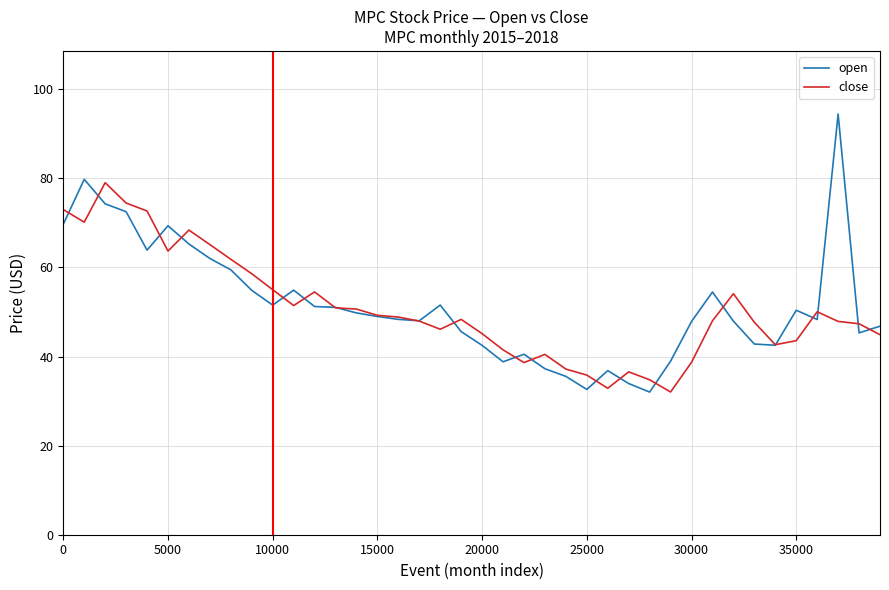

Rank the series by their maximum value, from lowest to highest.

close, open